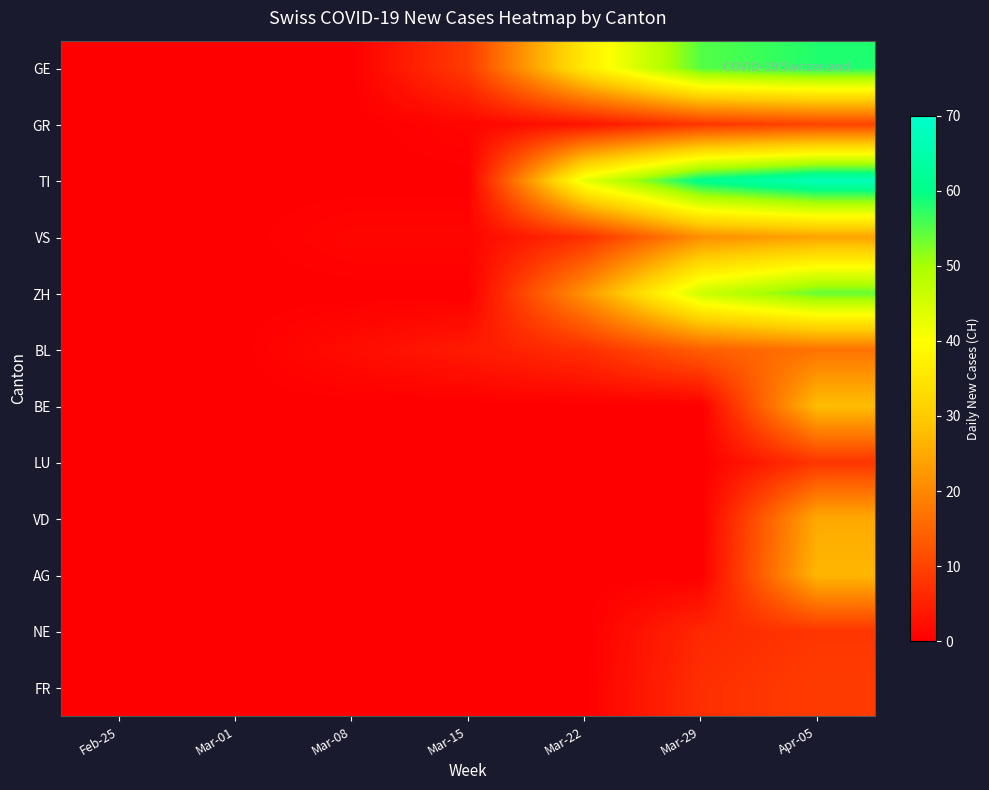

Reading left to right, list all the values displayed in this chart.

GE: Feb-25=0	Mar-01=0	Mar-08=0	Mar-15=9	Mar-22=36	Mar-29=55	Apr-05=58
GR: Feb-25=0	Mar-01=0	Mar-08=0	Mar-15=1	Mar-22=3	Mar-29=8	Apr-05=10
TI: Feb-25=0	Mar-01=0	Mar-08=0	Mar-15=0	Mar-22=43	Mar-29=61	Apr-05=67
VS: Feb-25=0	Mar-01=0	Mar-08=1	Mar-15=1	Mar-22=7	Mar-29=21	Apr-05=24
ZH: Feb-25=0	Mar-01=0	Mar-08=0	Mar-15=0	Mar-22=22	Mar-29=46	Apr-05=54
BL: Feb-25=0	Mar-01=0	Mar-08=2	Mar-15=4	Mar-22=7	Mar-29=14	Apr-05=17
BE: Feb-25=0	Mar-01=0	Mar-08=0	Mar-15=0	Mar-22=0	Mar-29=0	Apr-05=28
LU: Feb-25=0	Mar-01=0	Mar-08=0	Mar-15=0	Mar-22=0	Mar-29=0	Apr-05=8
VD: Feb-25=0	Mar-01=0	Mar-08=0	Mar-15=0	Mar-22=0	Mar-29=0	Apr-05=25
AG: Feb-25=0	Mar-01=0	Mar-08=0	Mar-15=0	Mar-22=0	Mar-29=0	Apr-05=27
NE: Feb-25=0	Mar-01=0	Mar-08=0	Mar-15=0	Mar-22=0	Mar-29=6	Apr-05=8
FR: Feb-25=0	Mar-01=0	Mar-08=0	Mar-15=0	Mar-22=0	Mar-29=7	Apr-05=9